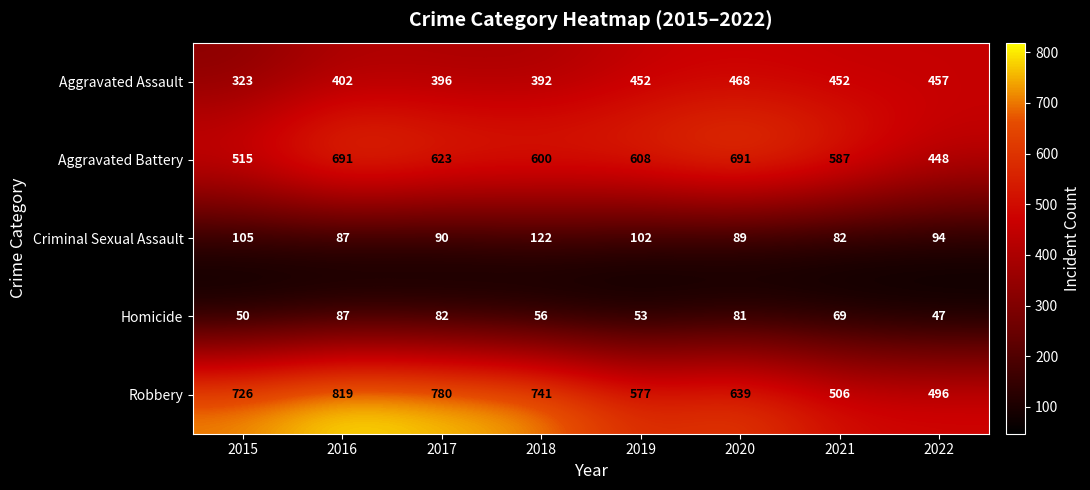

What is the difference between the Criminal Sexual Assault values at 2021 and 2018?

40